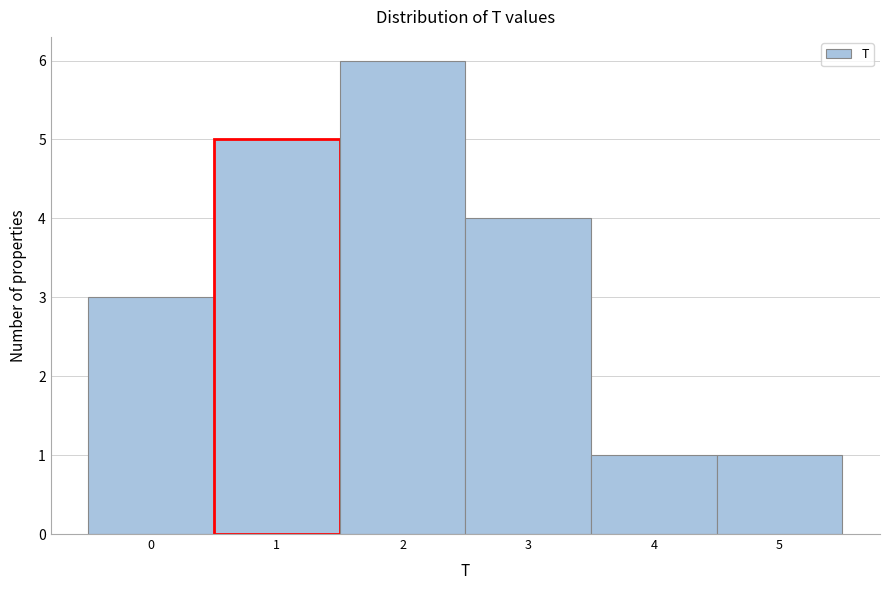

Over which range of the x-axis is the bar tallest?

1.5 to 2.5